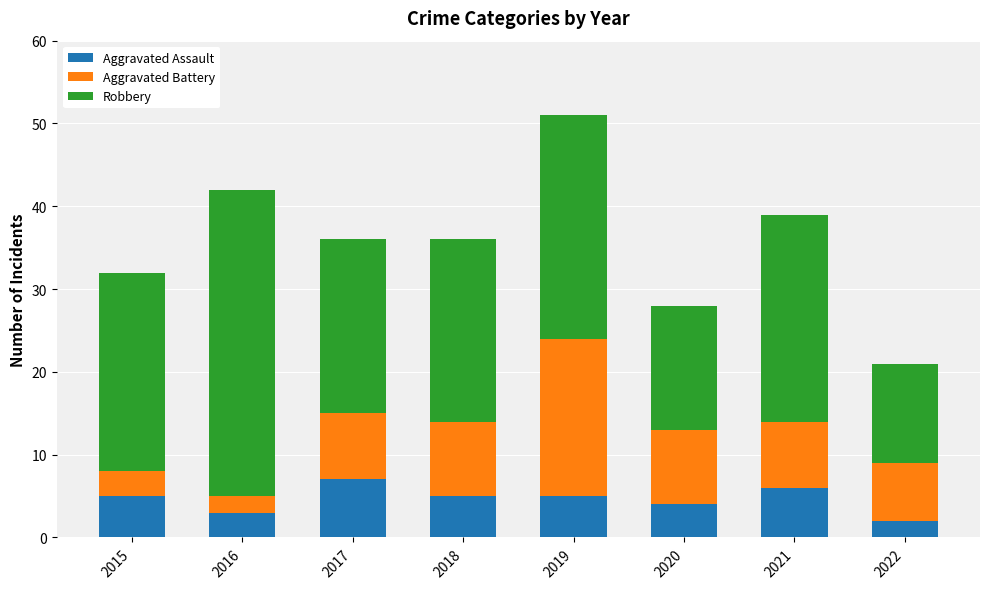

How many series are shown in this chart?

3